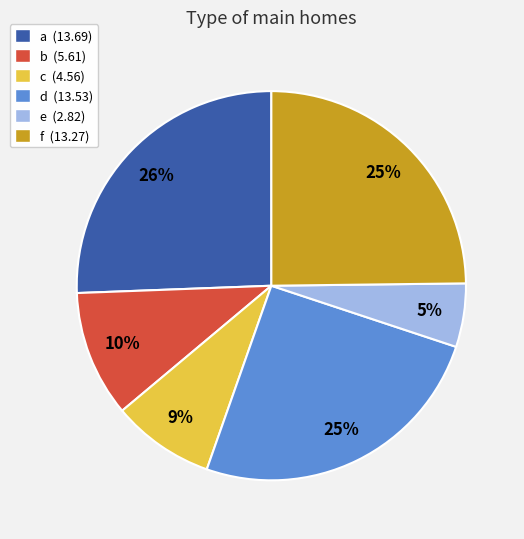

Is there a majority slice in this chart?

No